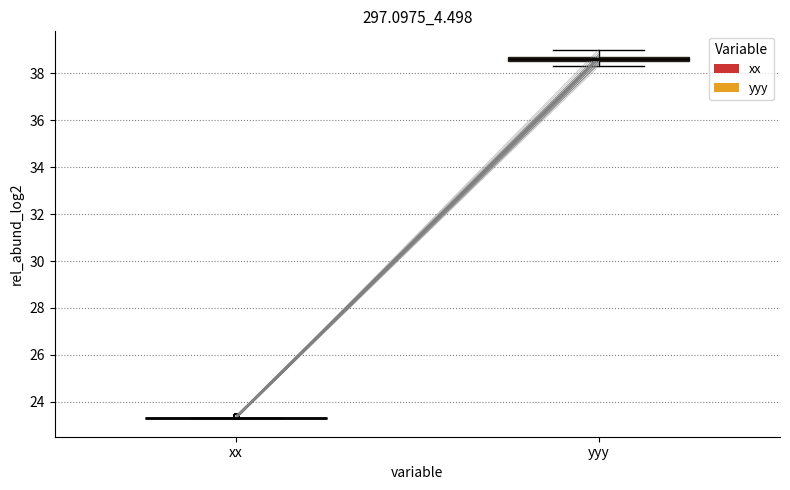

Which box is the tallest, from its lower edge to its upper edge?

yyy